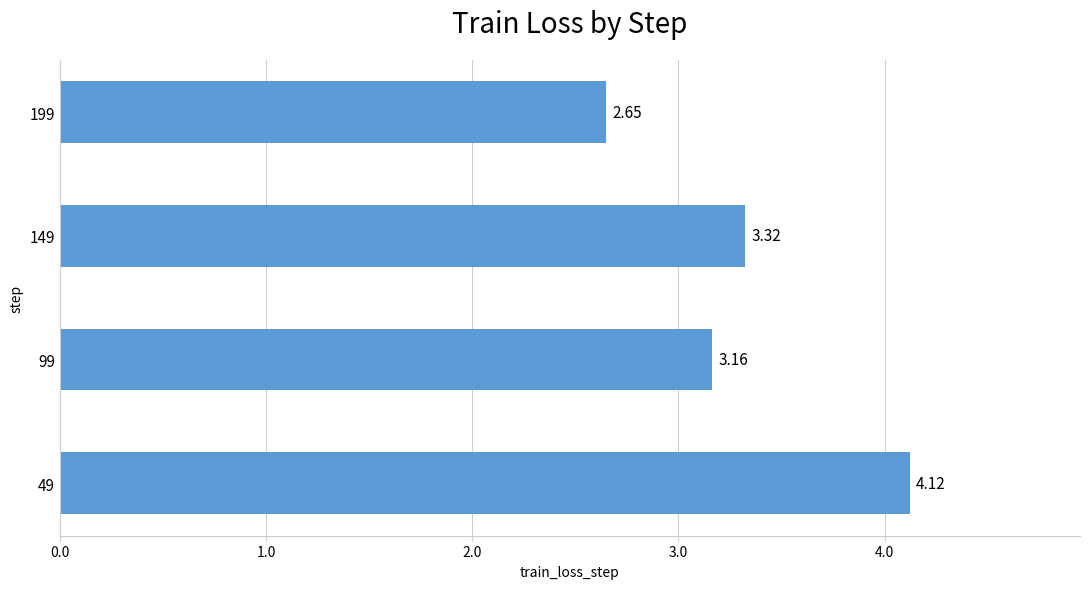

What is the difference between the maximum and minimum values?

1.5